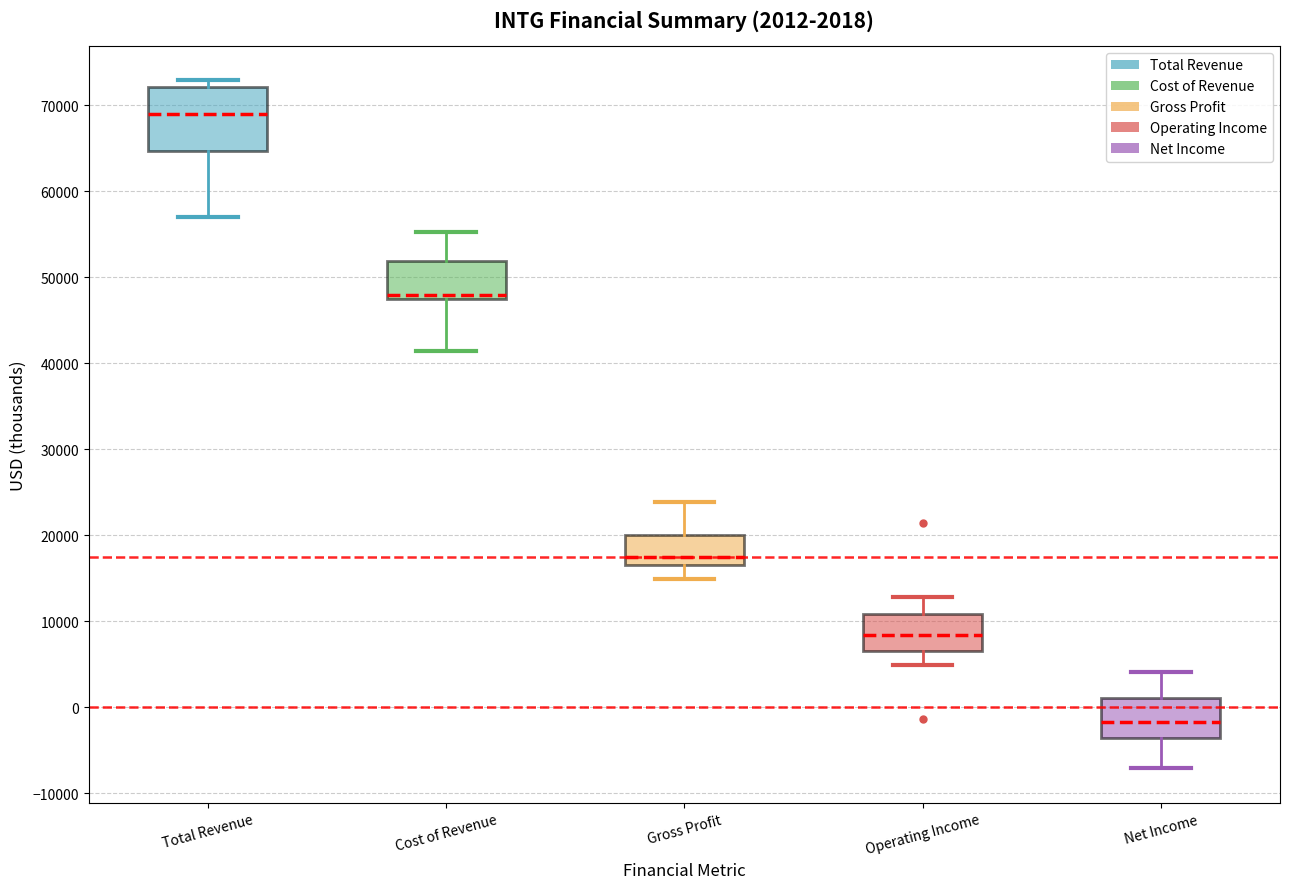

Comparing the boxes themselves (not the whiskers), which one is the tallest?

Total Revenue